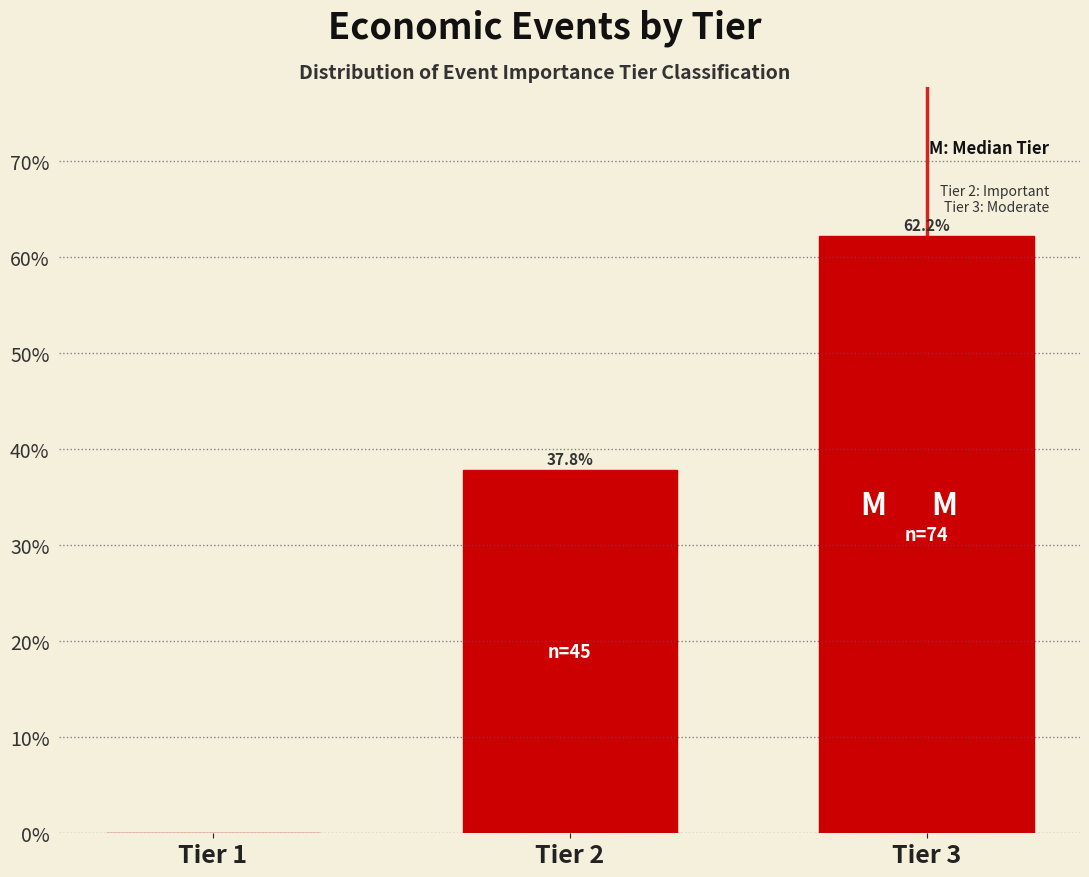

Reading left to right, what are all the values shown in this chart?

Tier 1=0.0	Tier 2=37.8	Tier 3=62.2